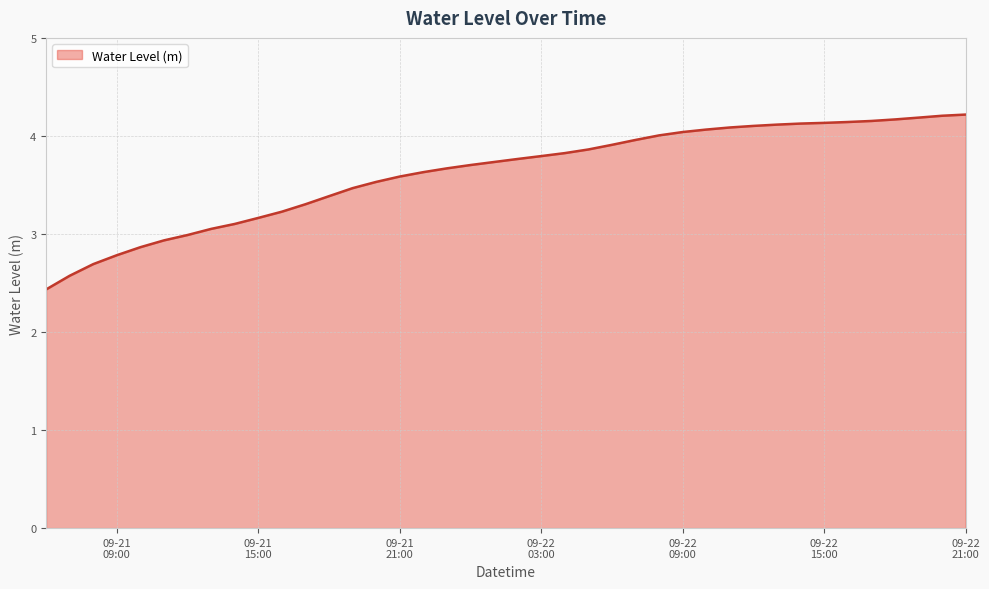

What is the minimum value shown in the chart?

2.4